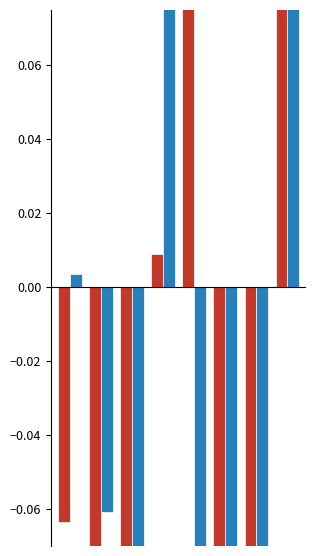

How many data points in f1 are less than 0?

5